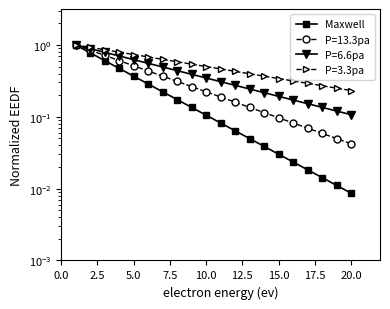

The value at 17.5 is 0.3. True or false?

False